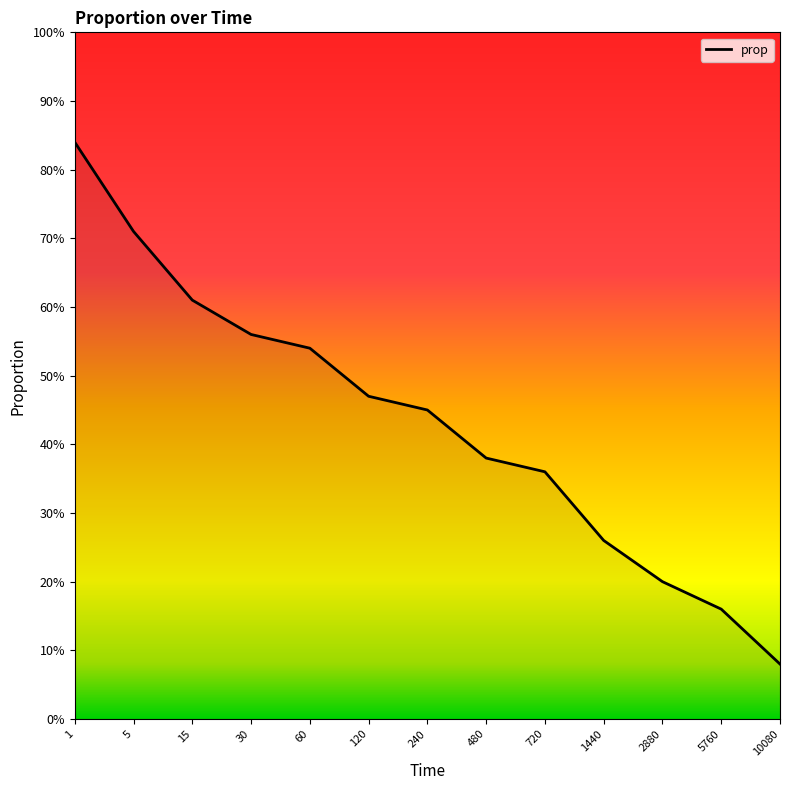

How many values are between 0 and 1?

13